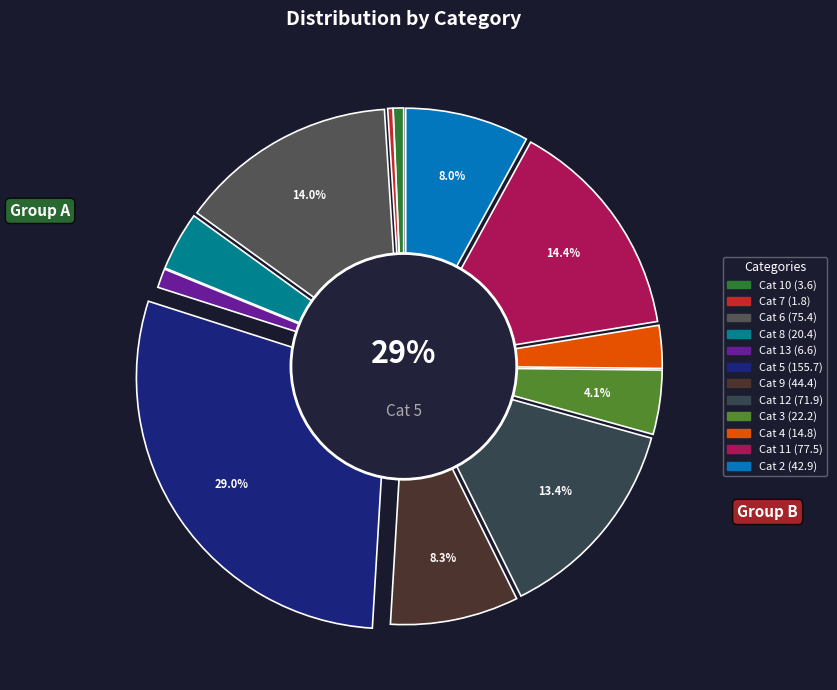

What is the total percentage of 13 and 5?

30.2%